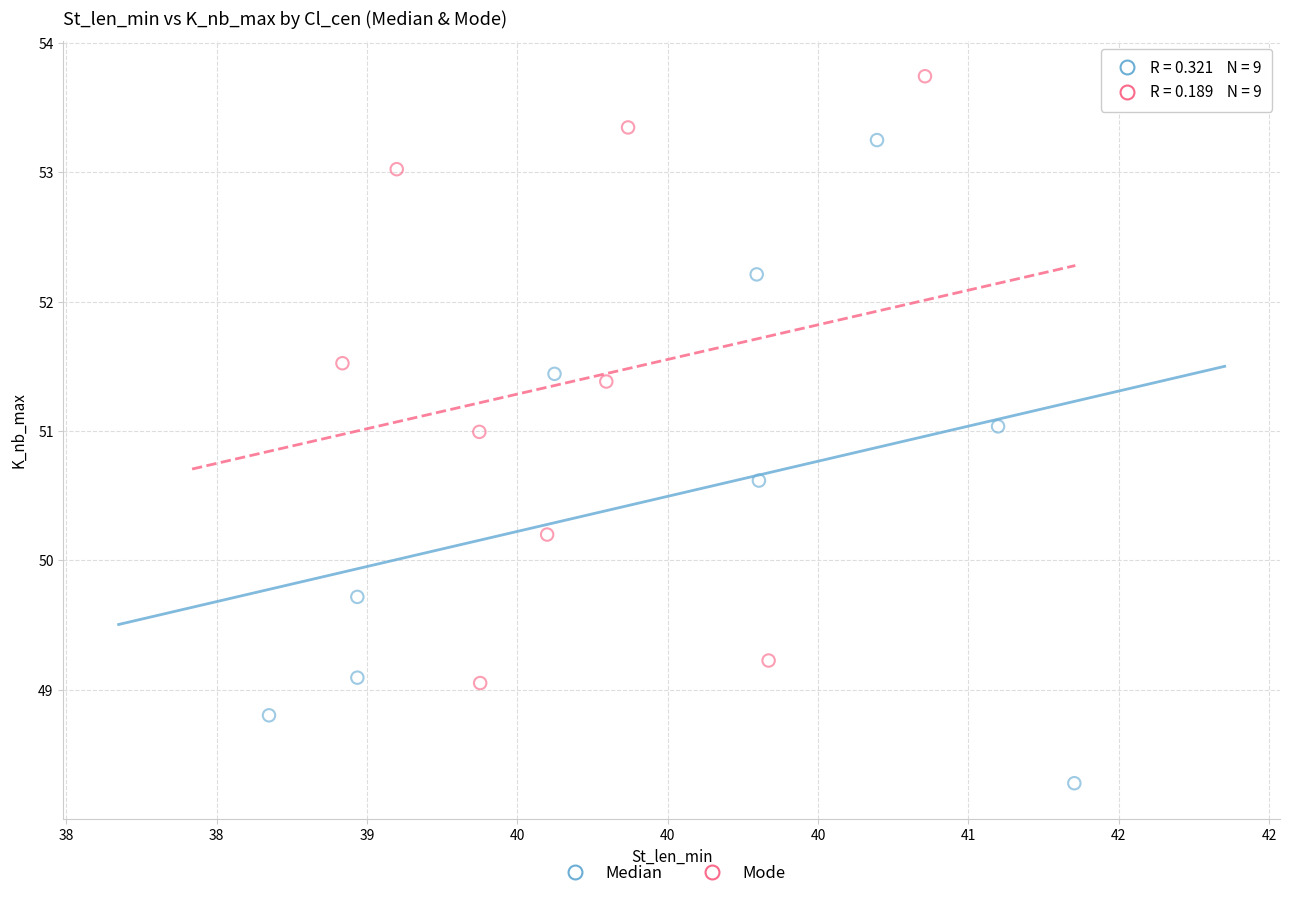

Which series has the widest spread of Y values?

Median